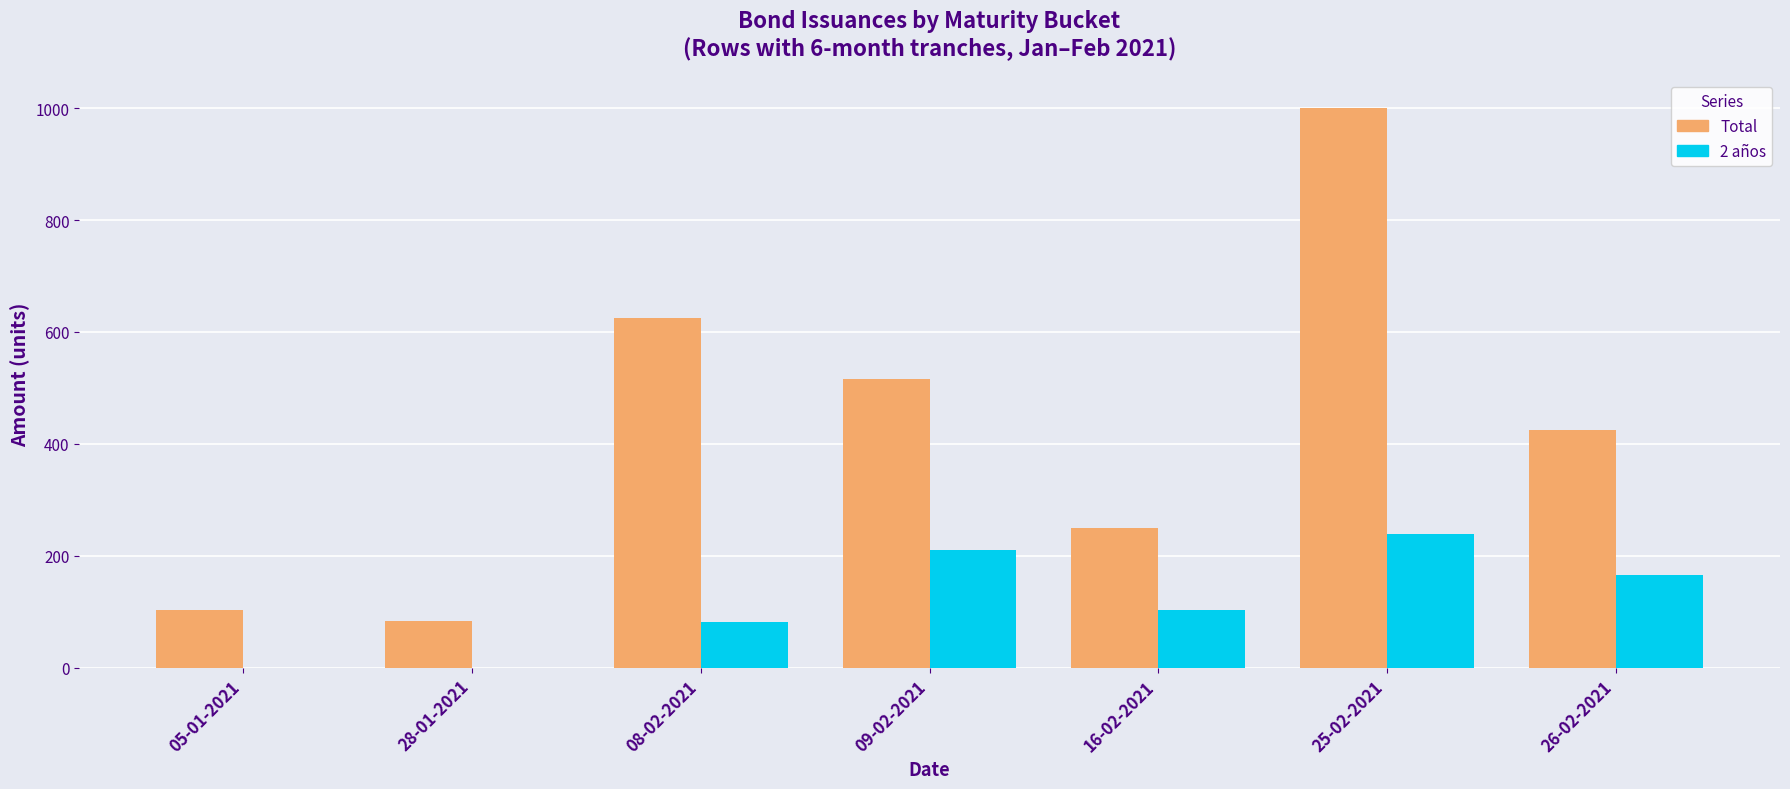

What is the sum of all Total values?

3001